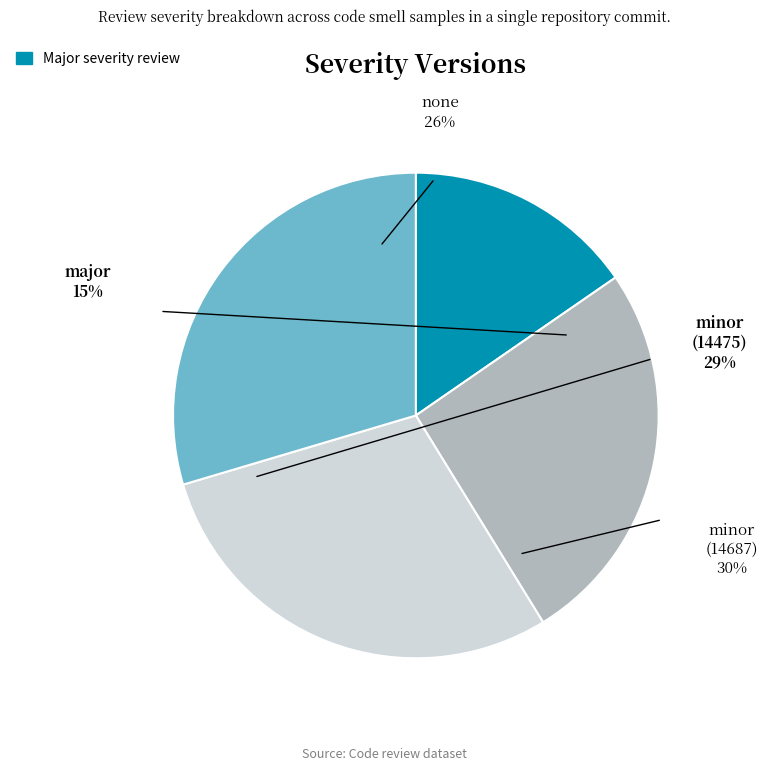

The major (7365) slice represents 15% of the pie. True or false?

True